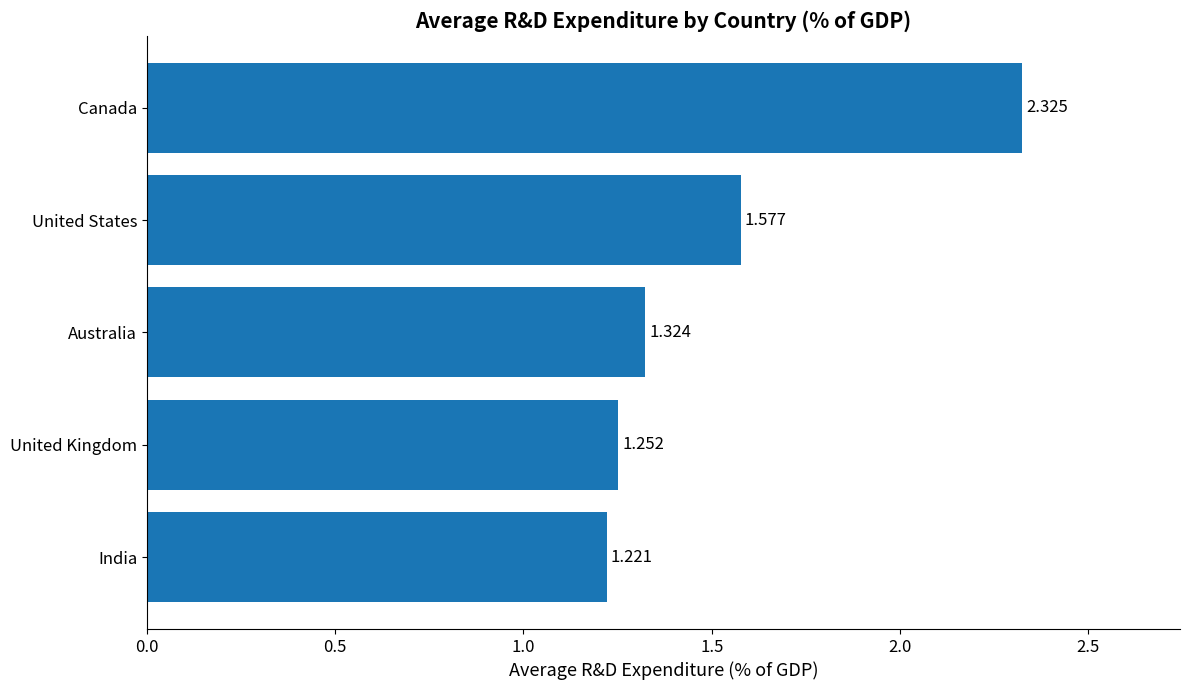

Which has a higher value, India or Canada?

Canada